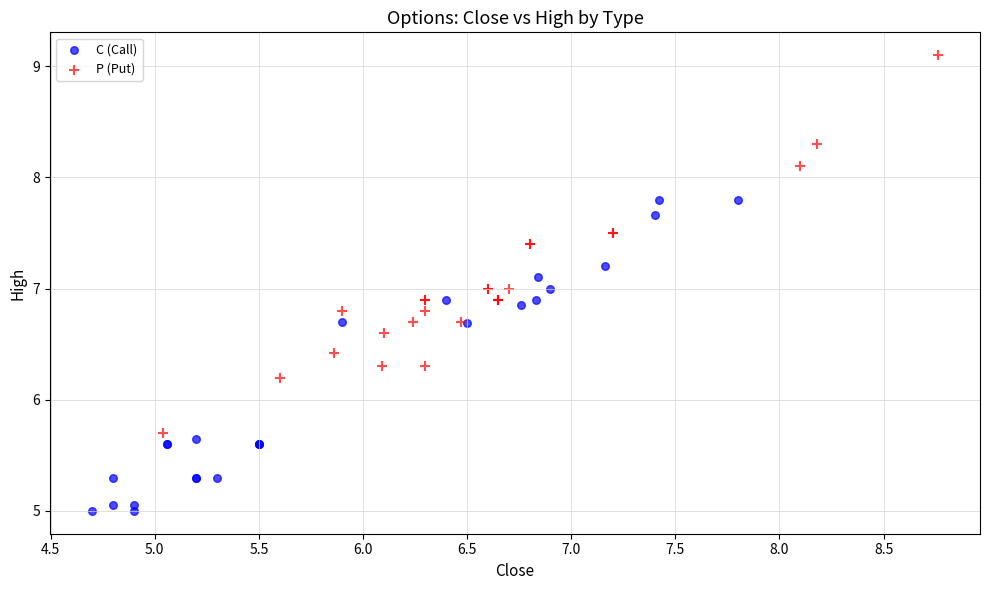

Which series contains the highest Y value?

P (Put)